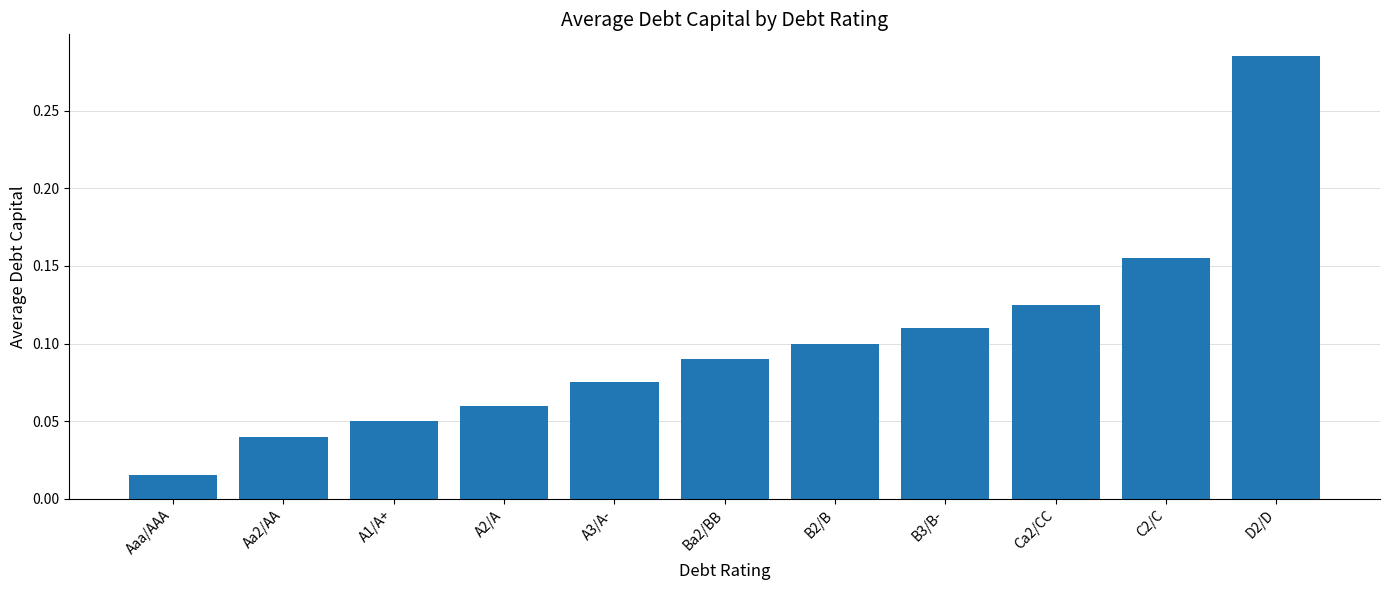

What is the label of the 6th bar from the left?

Ba2/BB